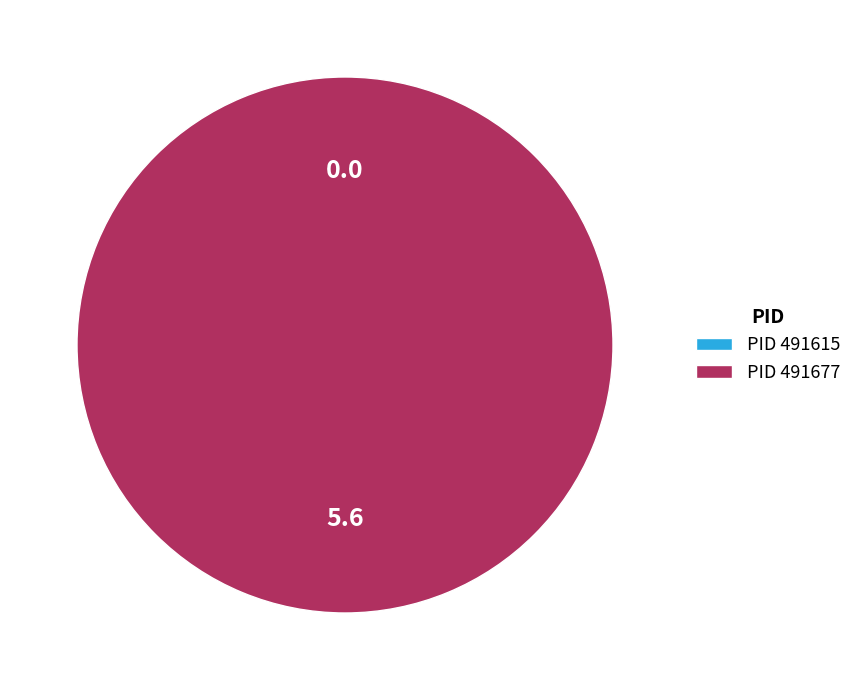

How many segments does this pie chart have?

2